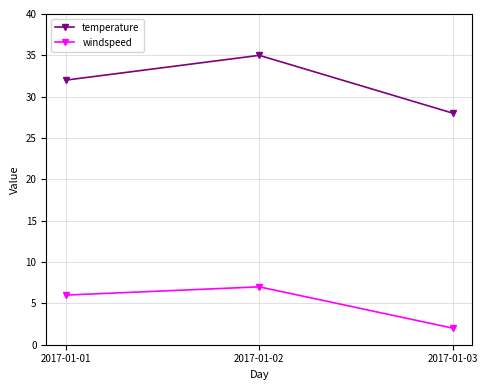

What is the greatest value displayed?

35